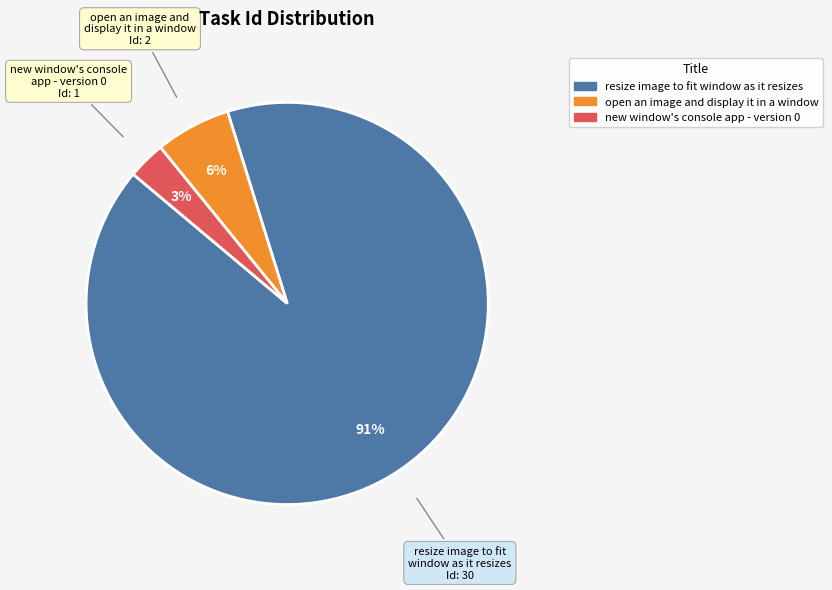

The resize image to fit window as it resizes slice represents 96% of the pie. True or false?

False